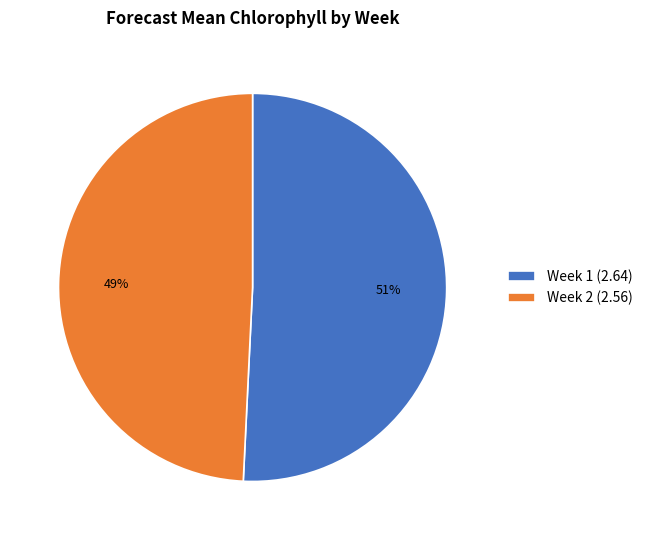

Which category has the biggest portion of the pie?

Week 1